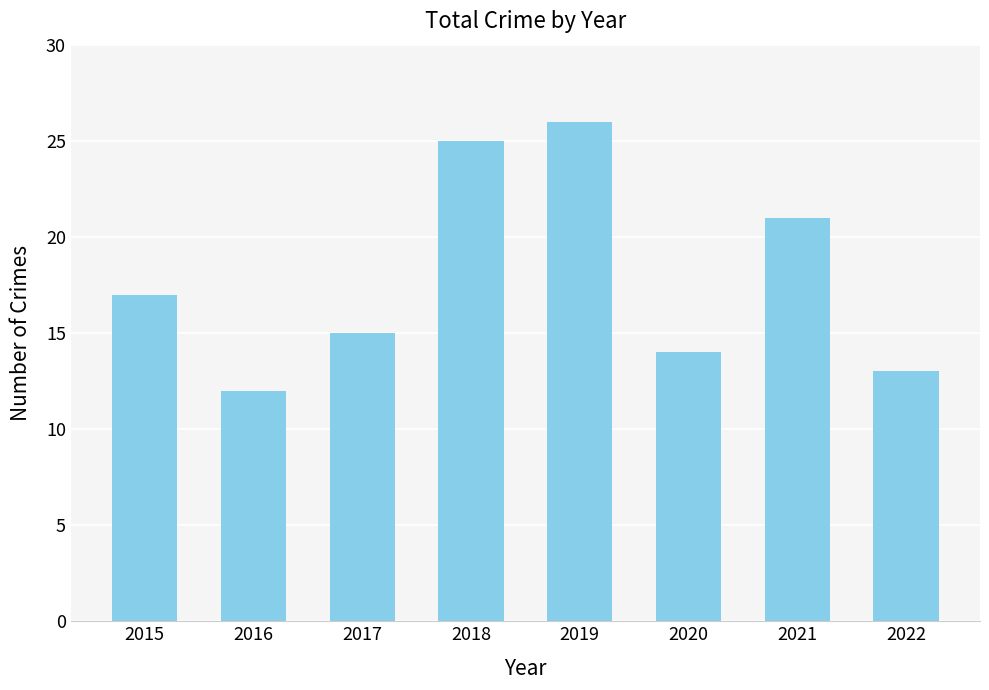

What value does the data have at 2022, to the nearest 10?

10